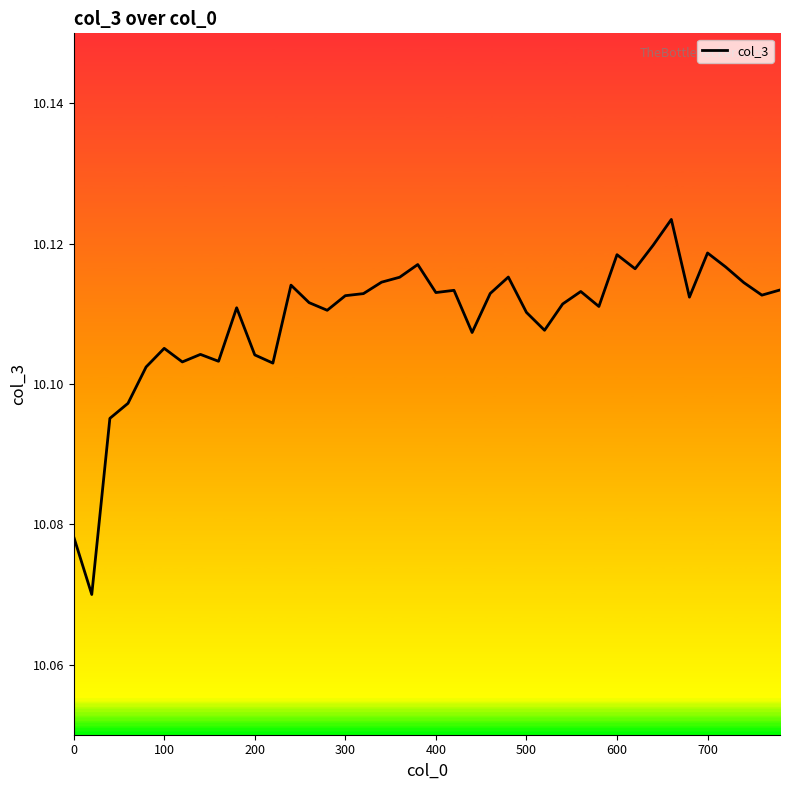

Is this an area chart (filled region under the line)?

Yes